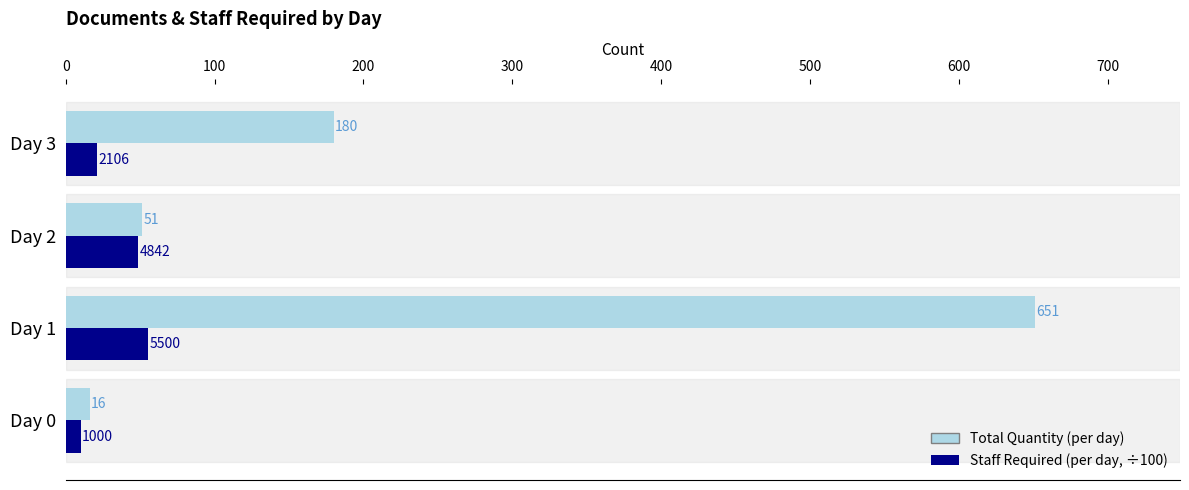

At which category is the sum across all series the highest?

Day 1